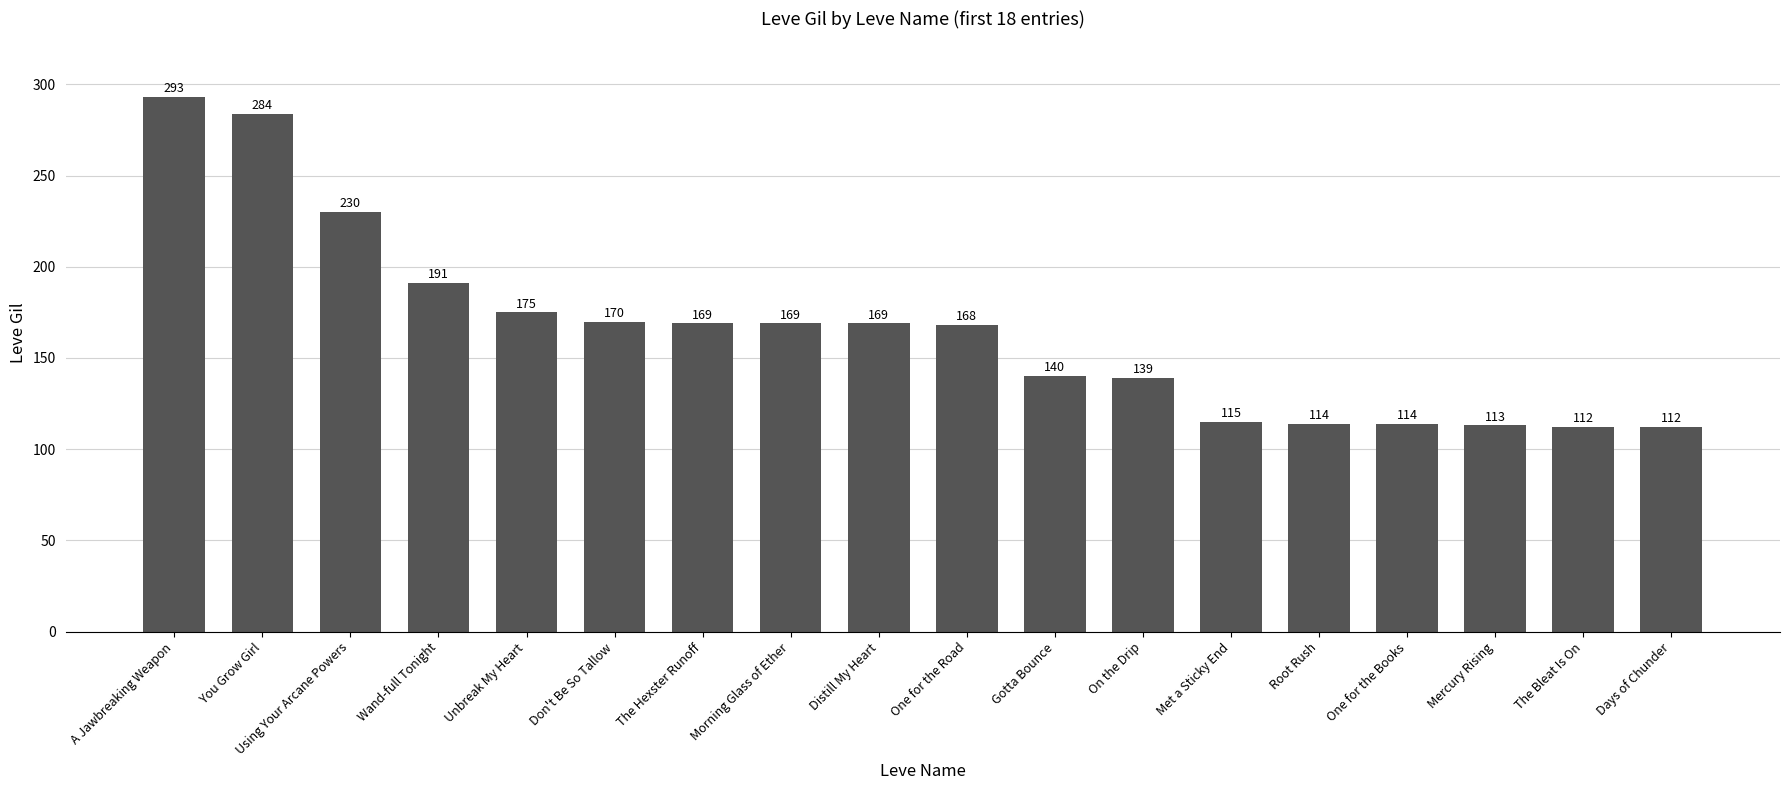

What value does the data have at Wand-full Tonight?

191